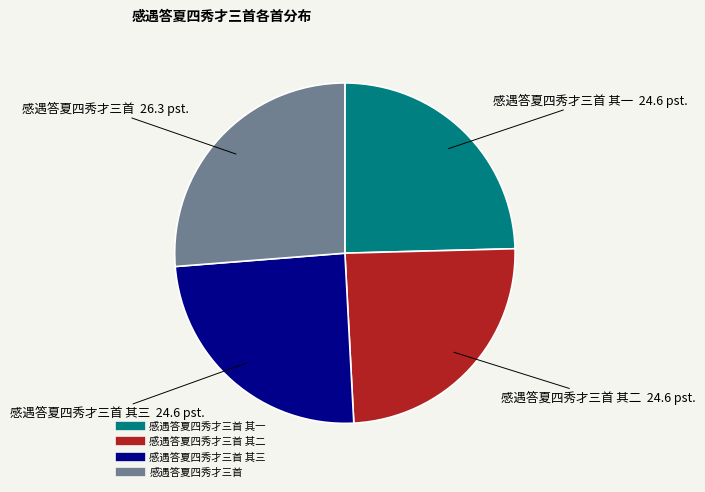

Does any single category account for the majority?

No